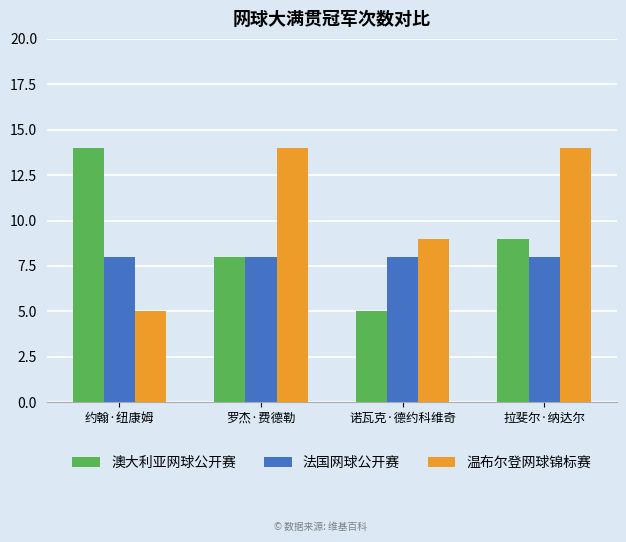

What position from the left is 罗杰·费德勒?

2